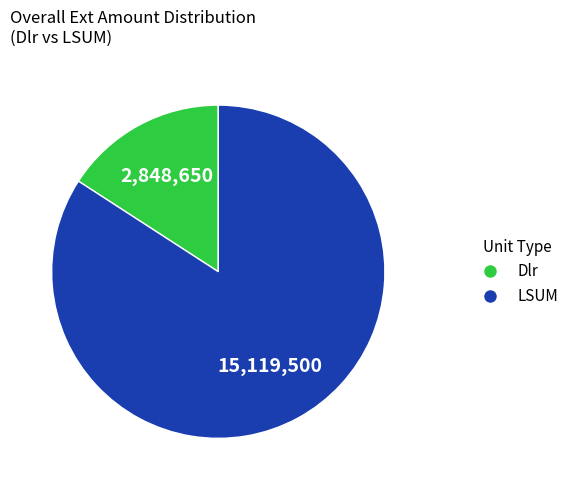

What is the ratio of the value at LSUM to the value at Dlr?

5.3